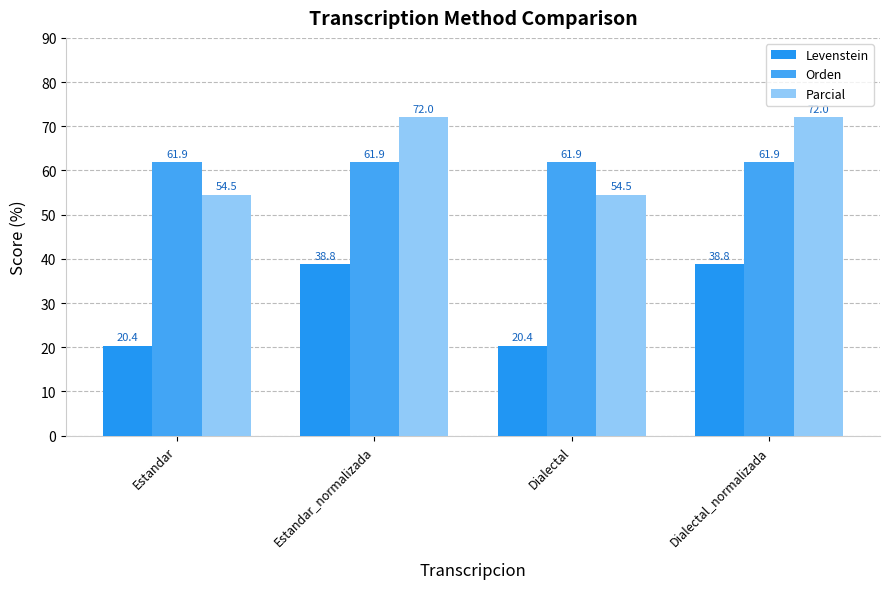

Which series has the largest total across all categories?

Parcial